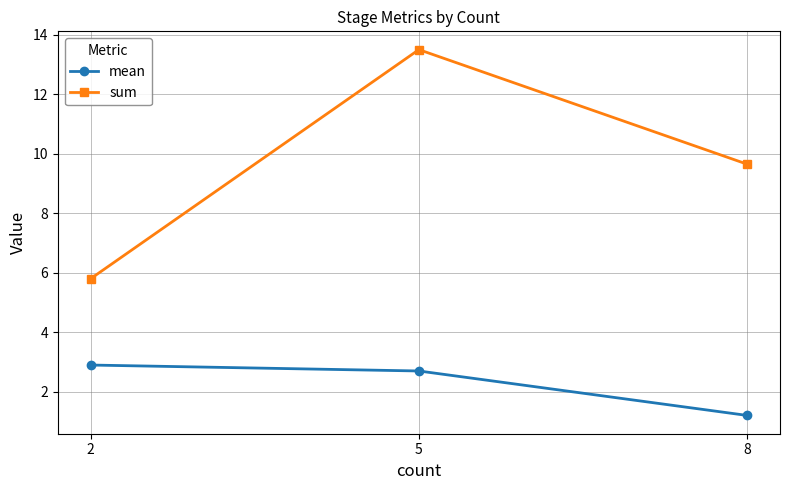

How many categories are shown in the chart?

3